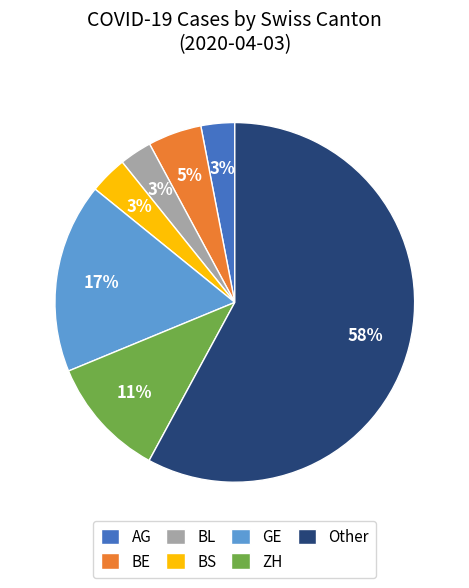

How many slices are in this pie chart?

7